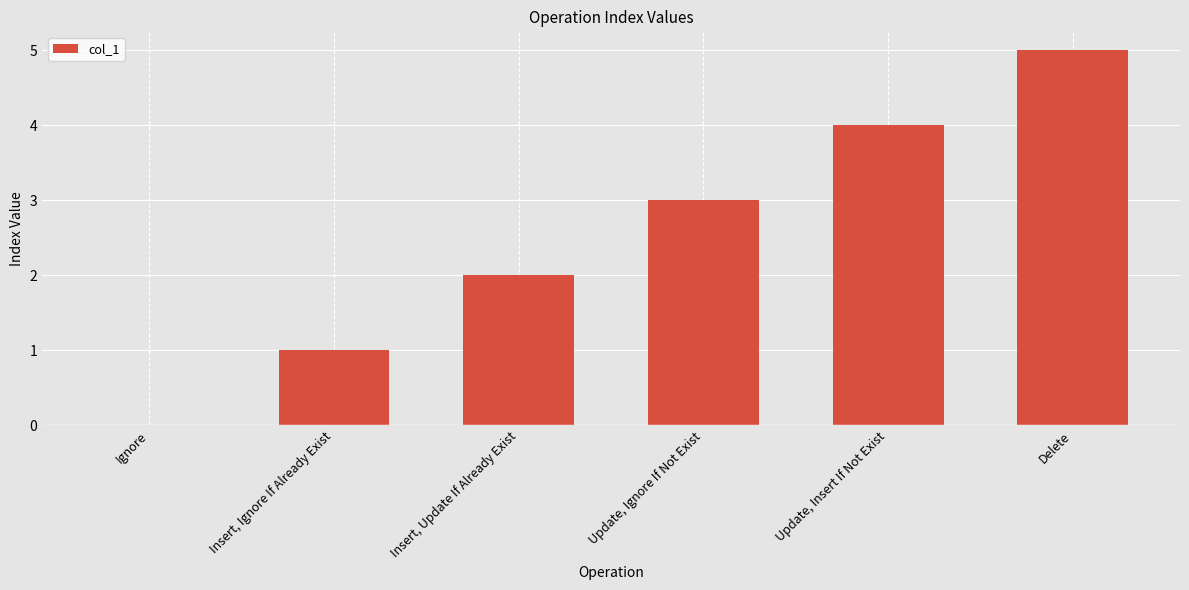

At which category does the chart reach its peak across all series?

Delete